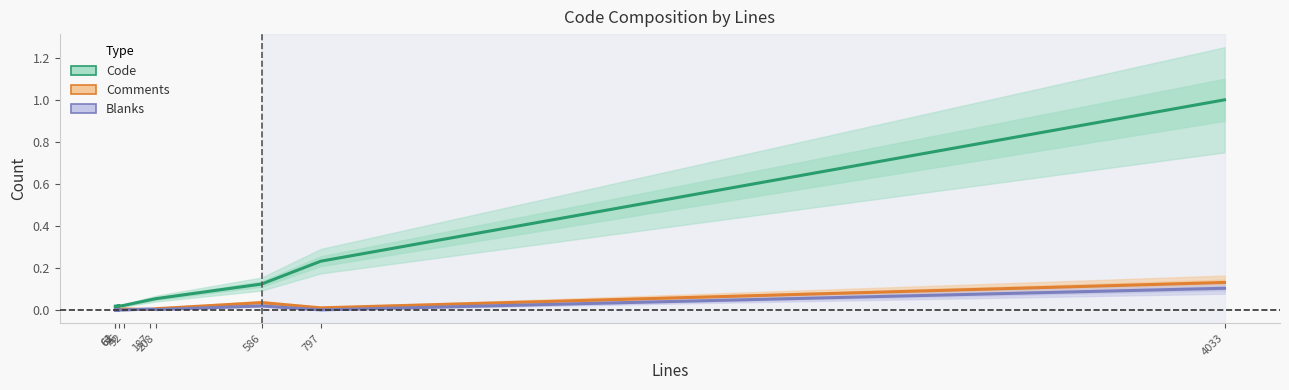

Reading left to right, transcribe all the data shown in this chart.

Code: 0.0	0.0	0.0	0.0	0.0	0.1	0.1	0.2	1.0
Comments: 0.0	0.0	0.0	0.0	0.0	0.0	0.0	0.0	0.1
Blanks: 0.0	0.0	0.0	0.0	0.0	0.0	0.0	0.0	0.1